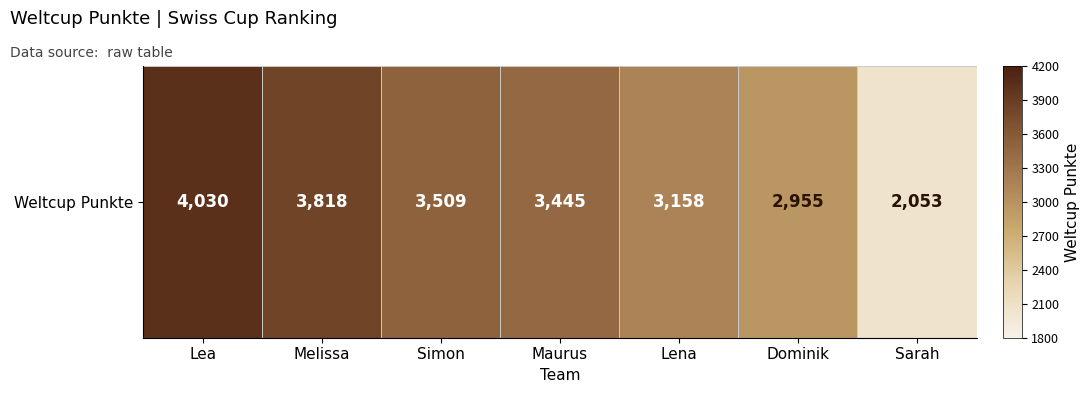

Which label corresponds to the largest value in the chart?

Lea